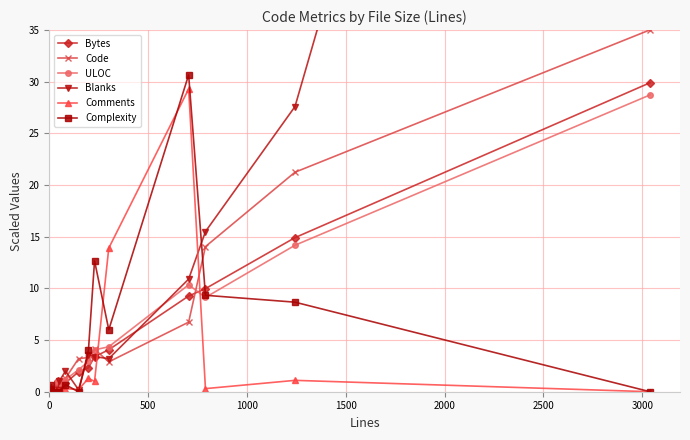

In Bytes, how many points are higher than both neighbors (excluding endpoints)?

5